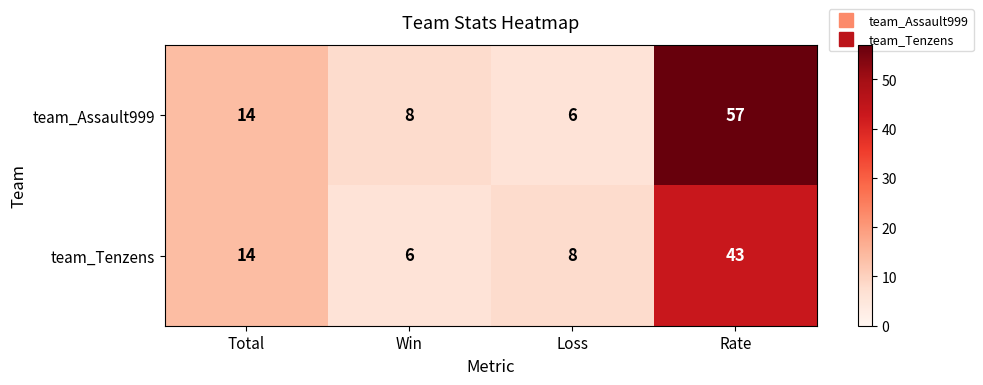

List the series in order of their peak value, highest first.

team_Assault999, team_Tenzens